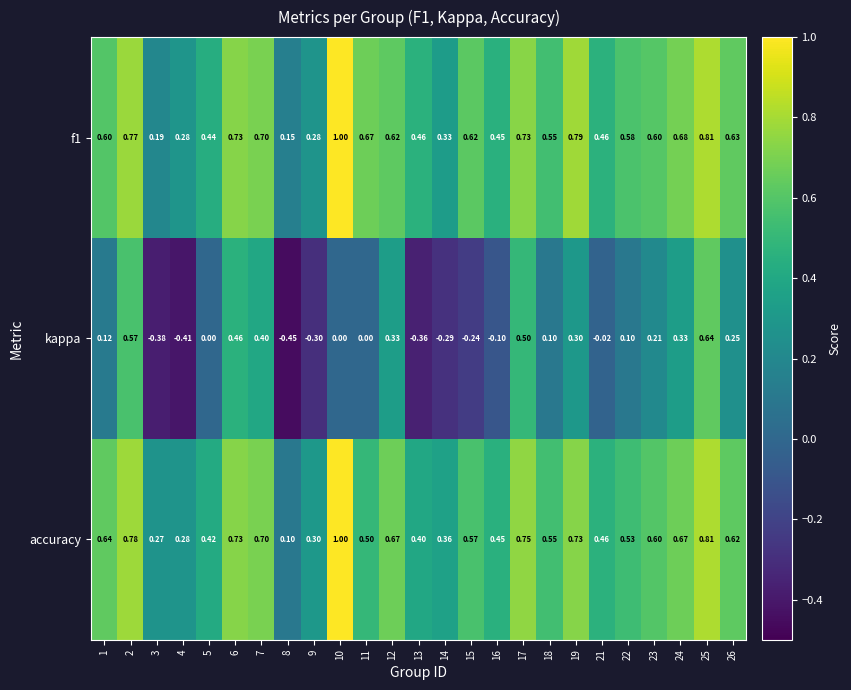

Between 16 and 22, which series saw the biggest shift?

kappa